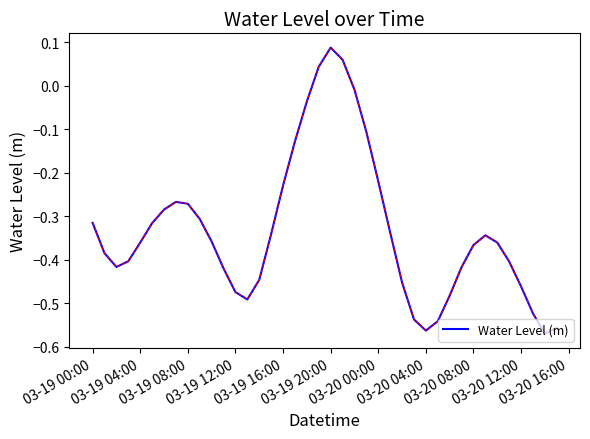

What is the difference between the maximum and minimum values?

0.7